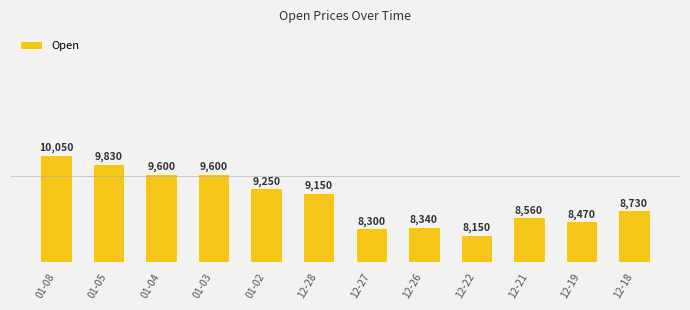

Rank the categories by value from lowest to highest.

12-22, 12-27, 12-26, 12-19, 12-21, 12-18, 12-28, 01-02, 01-04, 01-03, 01-05, 01-08